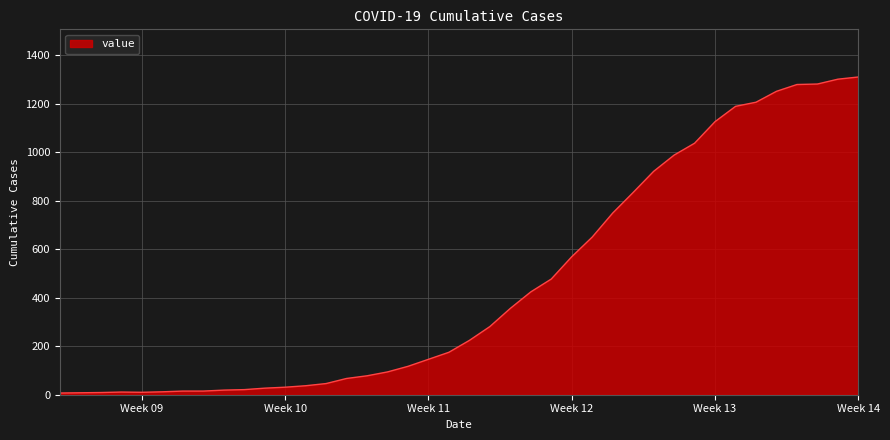

What is the maximum value shown in the chart?

1310